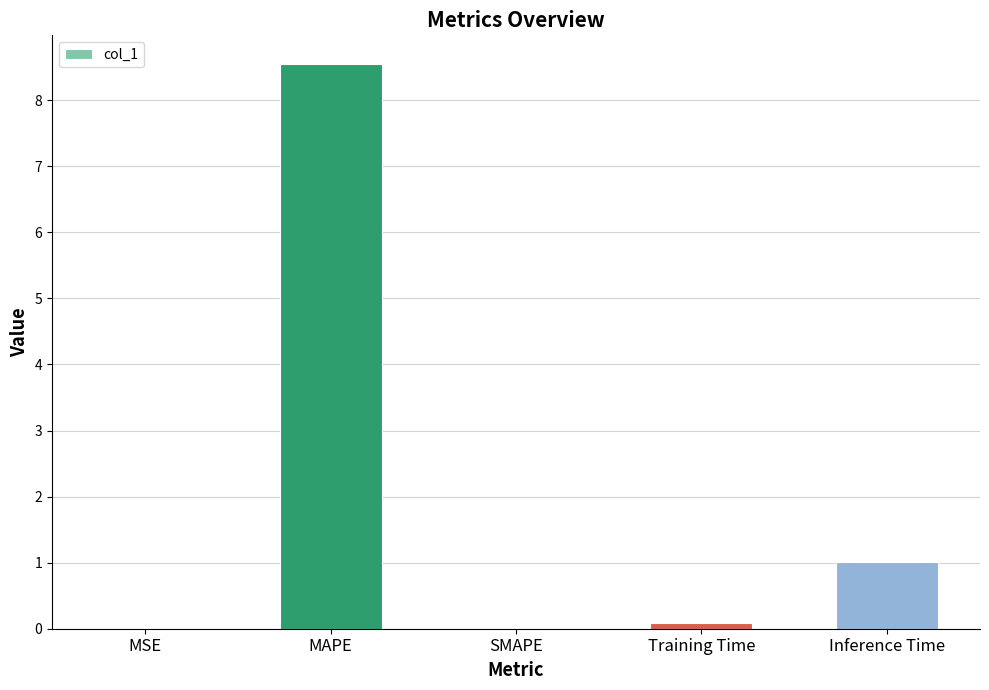

Which label corresponds to the largest value in the chart?

MAPE